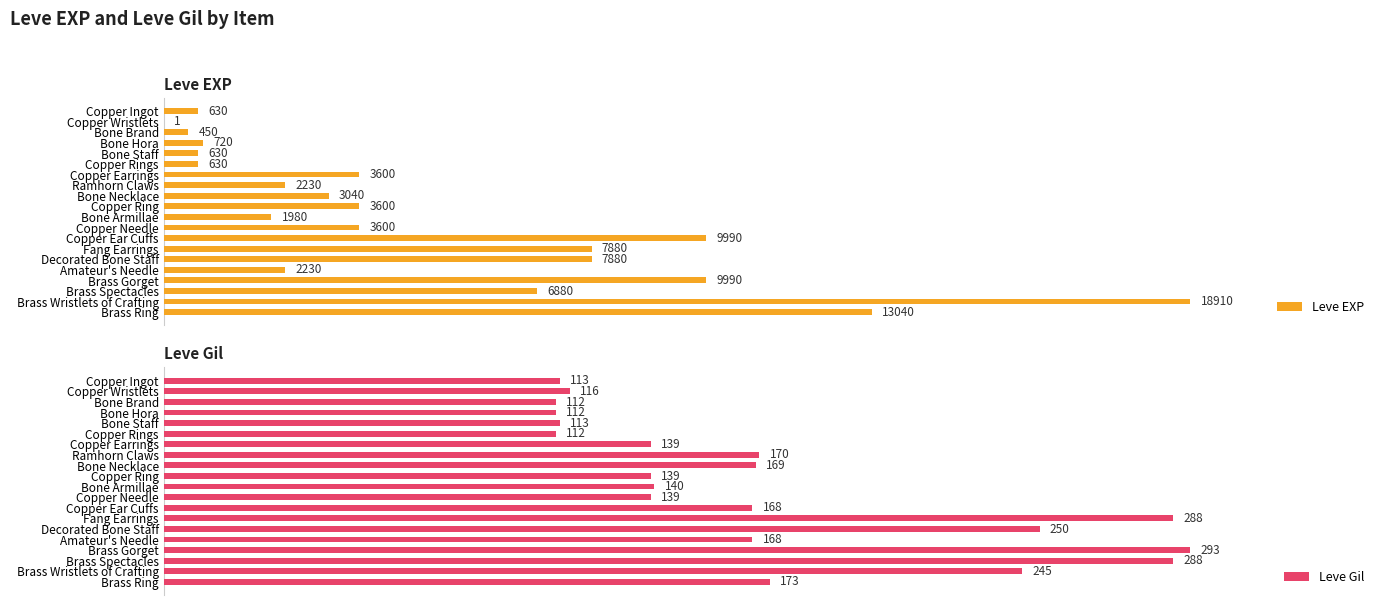

How many bars are there in total?

40